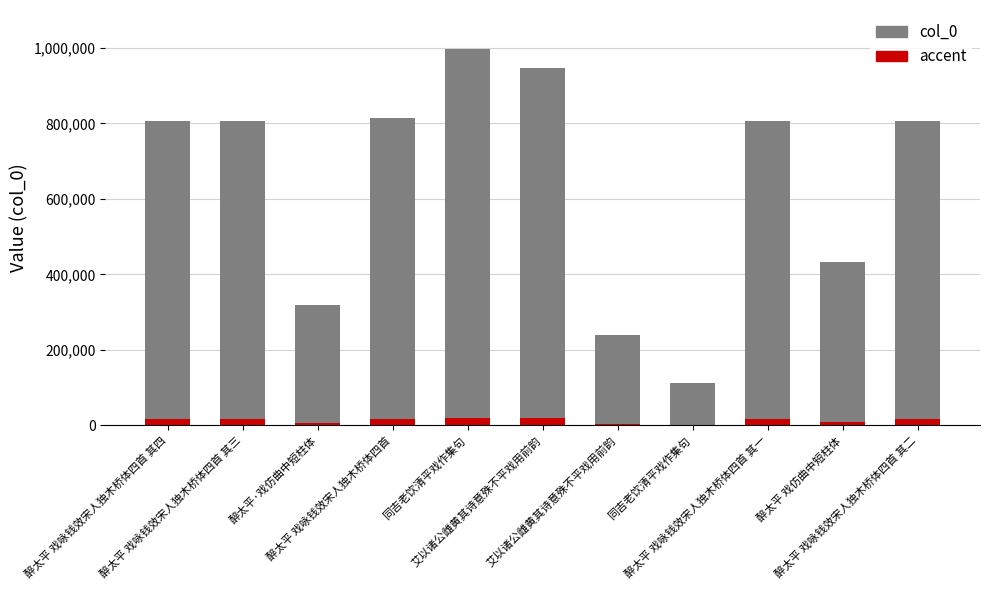

The value at 同吉老饮清平戏作集句 is 113667. True or false?

True